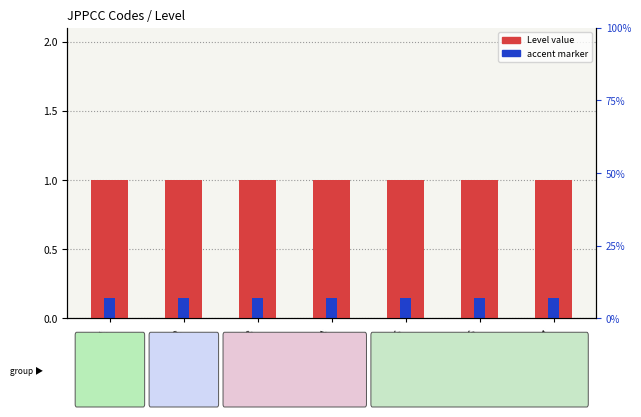

What is the value of the Level bar at the 1st from the left?

1.0